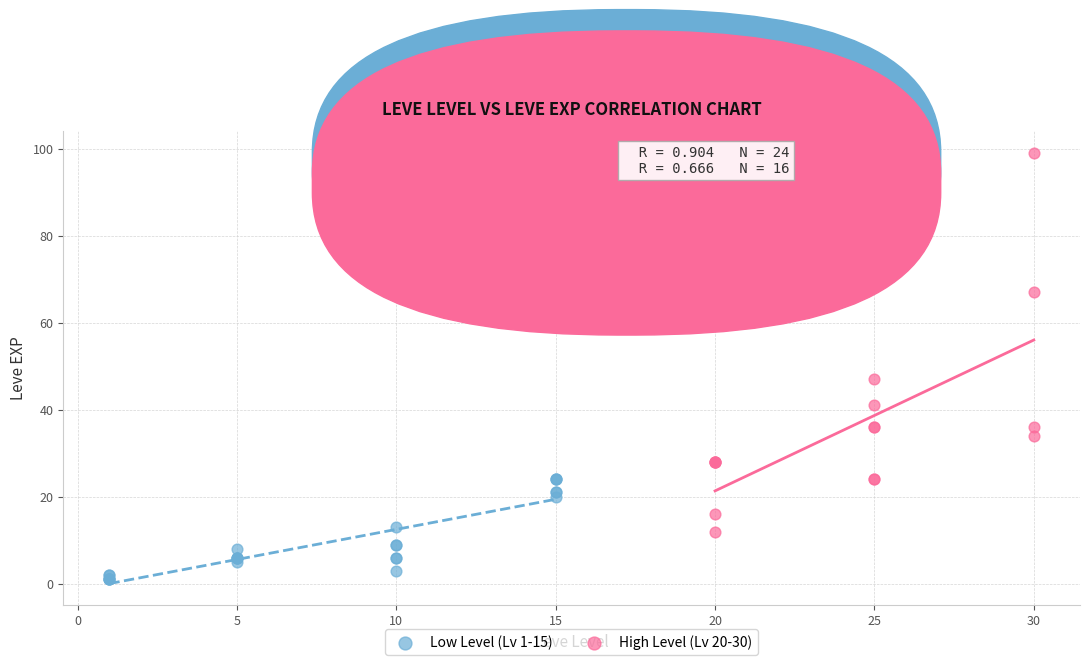

Which series has the widest spread of Y values?

High Level (Lv 20-30)